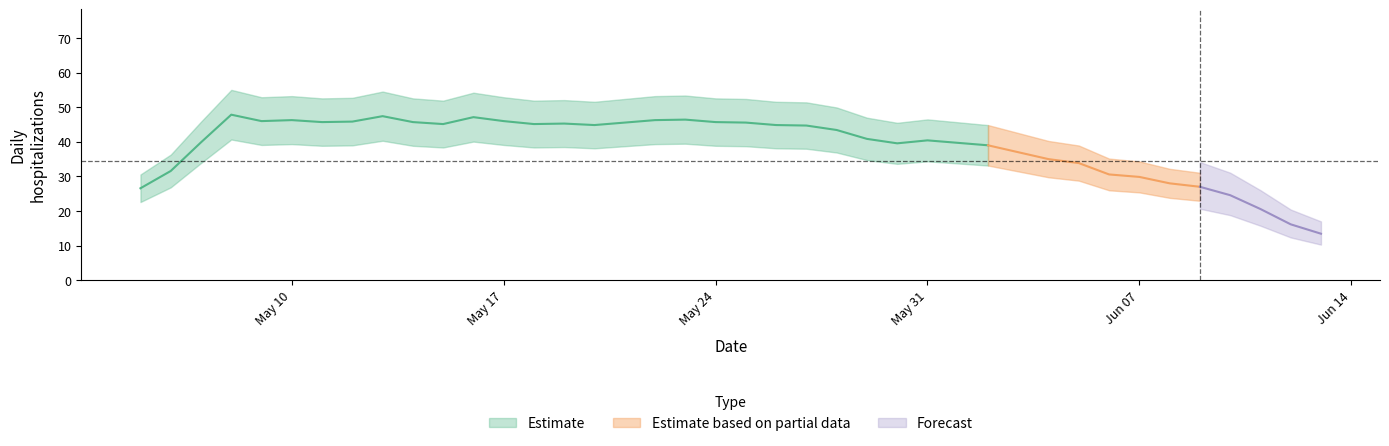

How many data points does each series have?

40